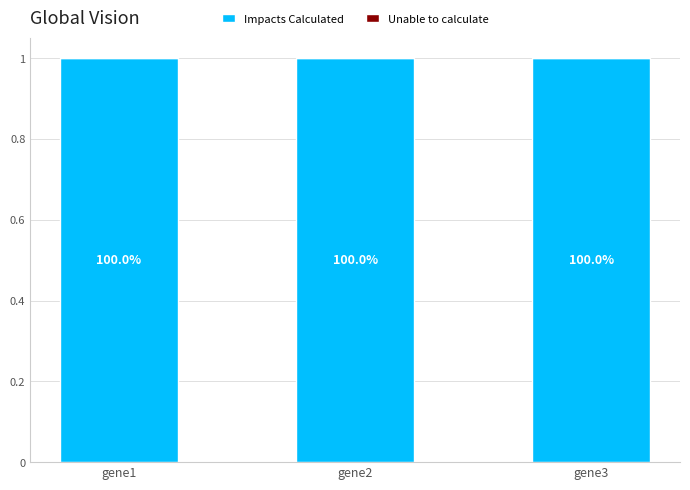

Which series has the largest total across all categories?

Impacts Calculated